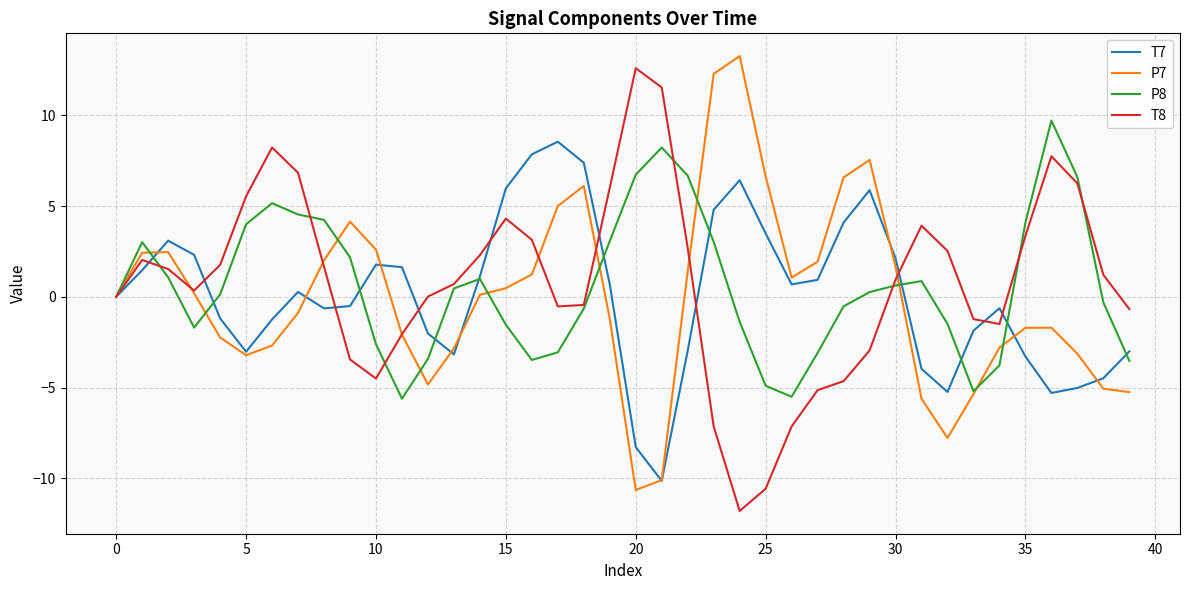

How many lines are shown in the chart?

4